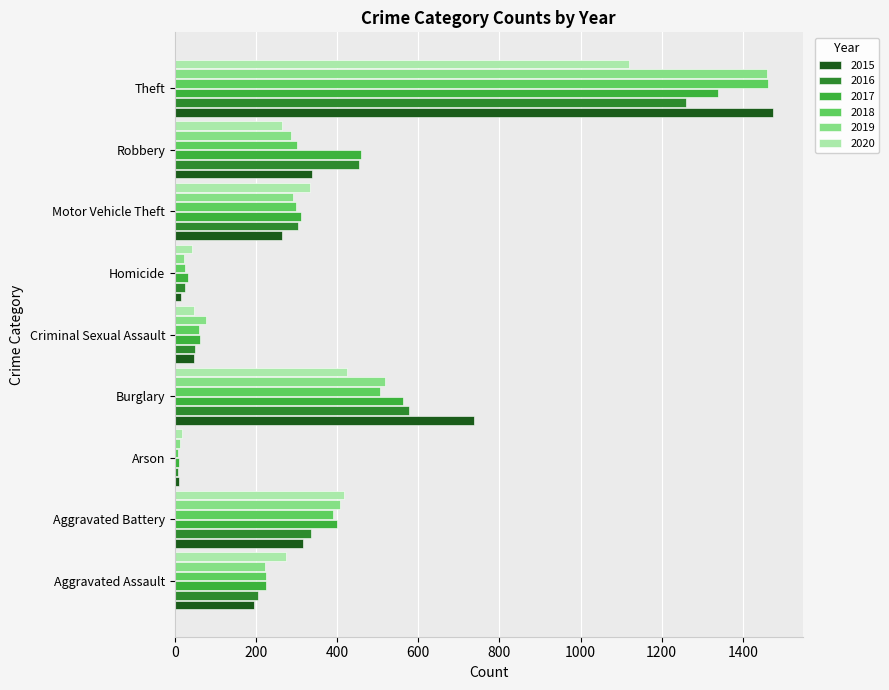

What are all the series names shown in the legend?

2015, 2016, 2017, 2018, 2019, 2020